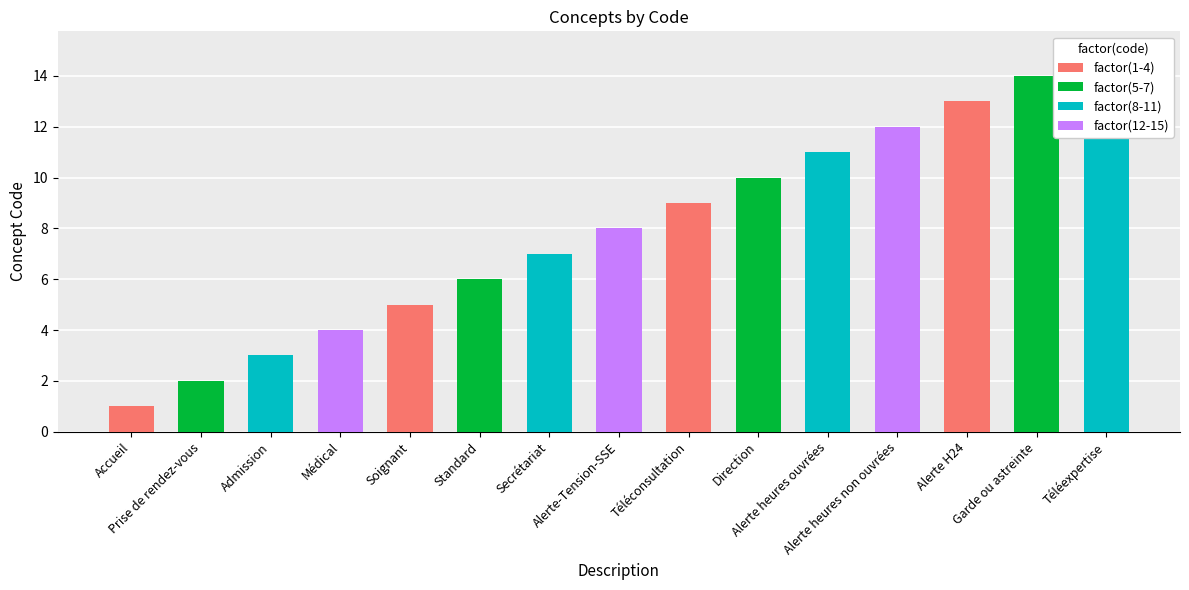

What is the difference between the second highest and second lowest values?

12